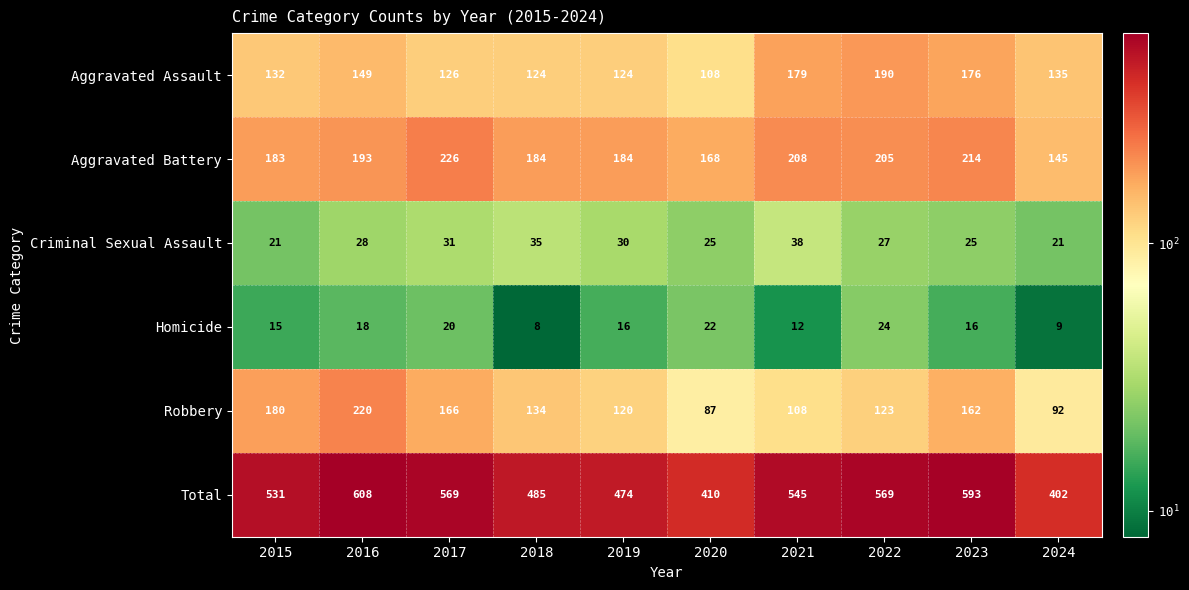

What is the approximate value of Homicide at 2021, to the nearest 10?

10